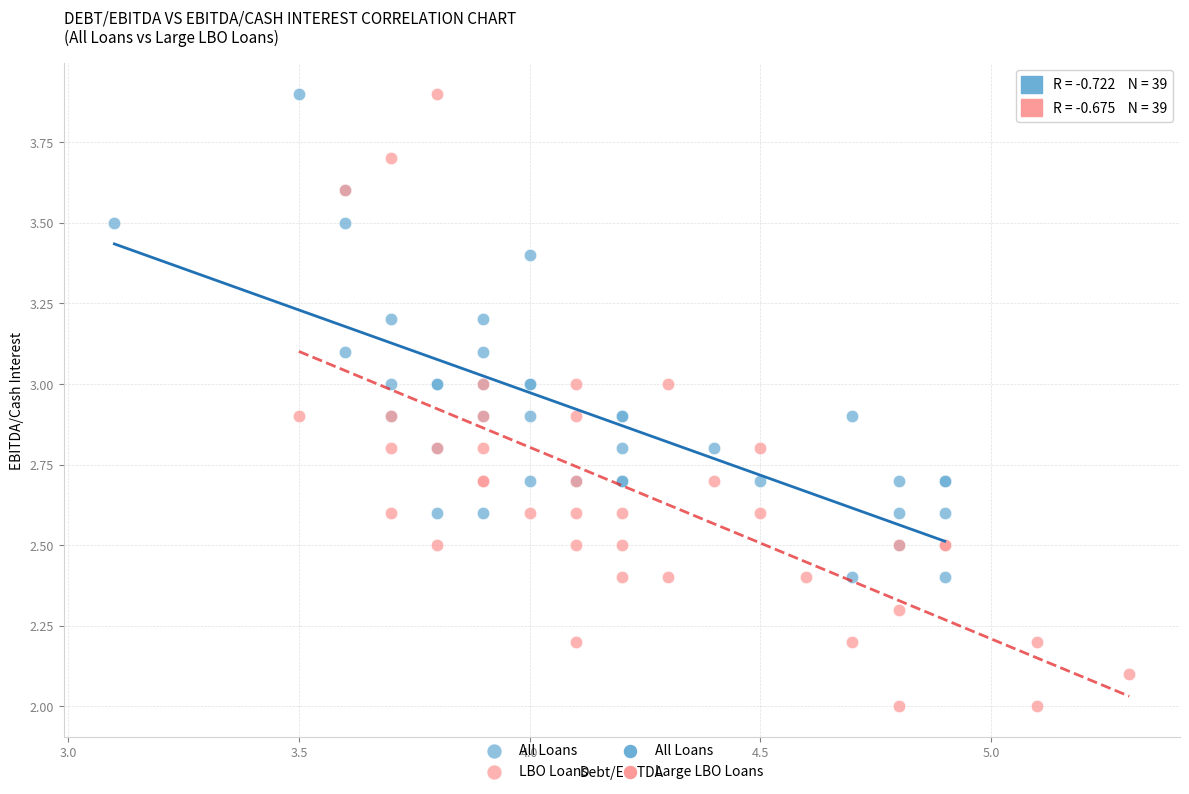

Which series has the largest Y range (max minus min)?

LBO Loans